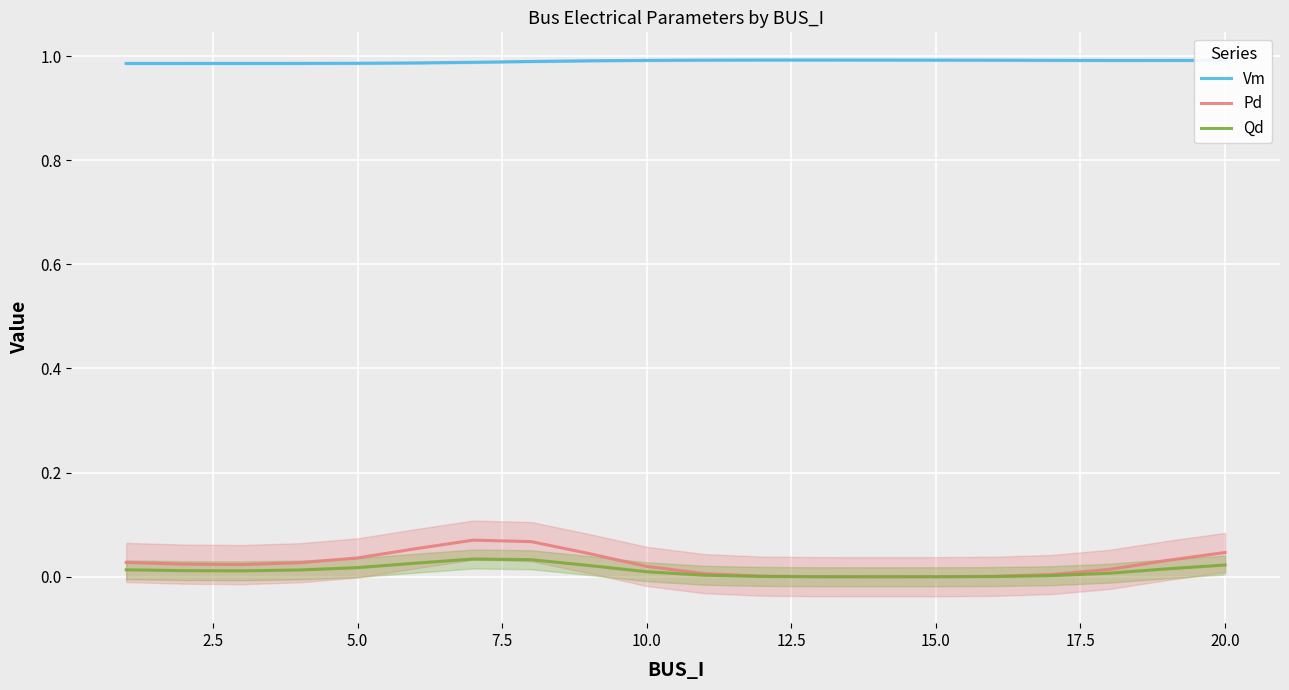

True or false: Qd and Vm intersect in this chart.

False